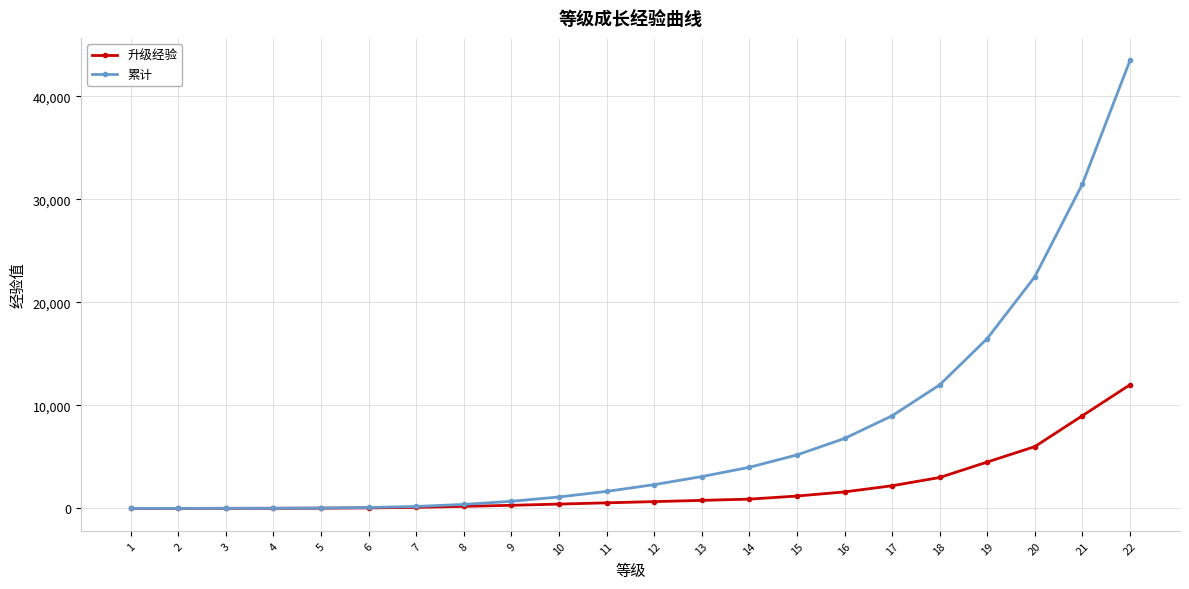

True or false: 升级经验 has a value of 2200 at 17.

True